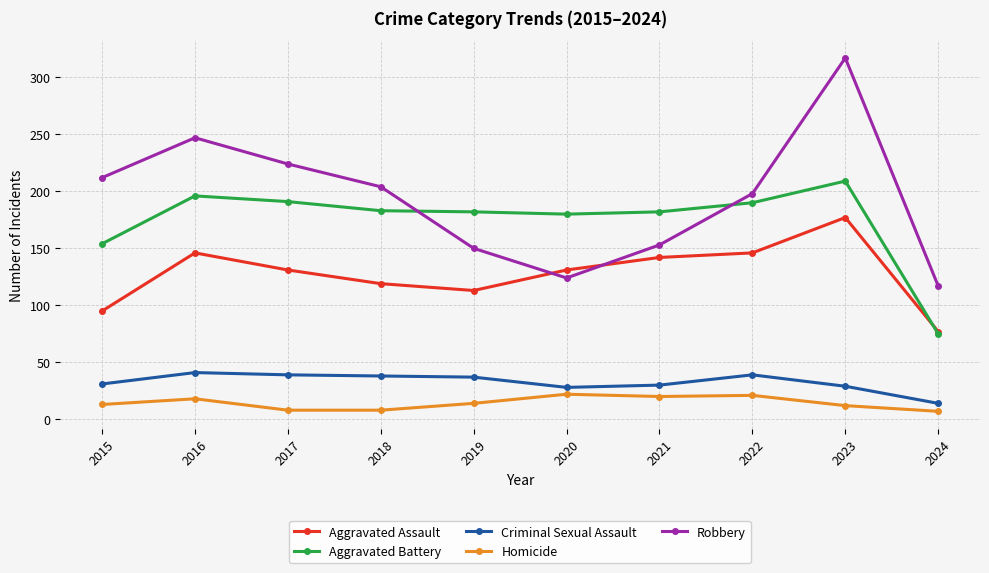

What is the total value across all series at 2024?

290